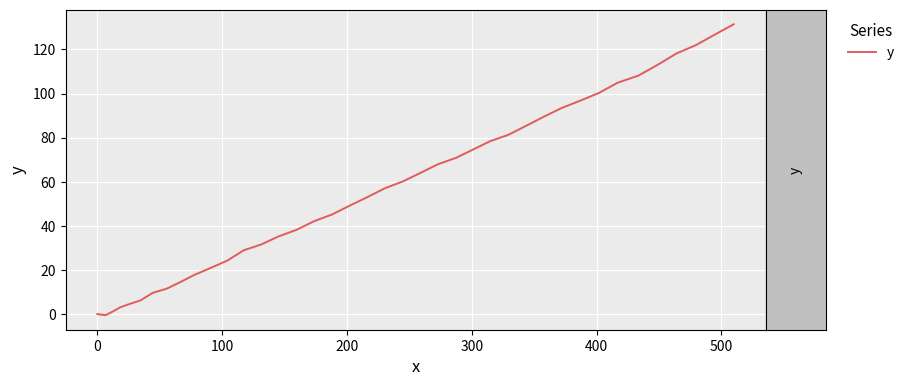

What is the maximum value shown in the chart?

131.4